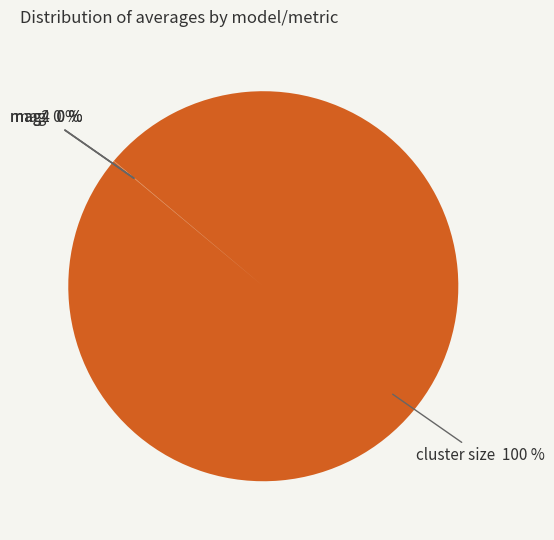

Does any single category account for the majority?

Yes